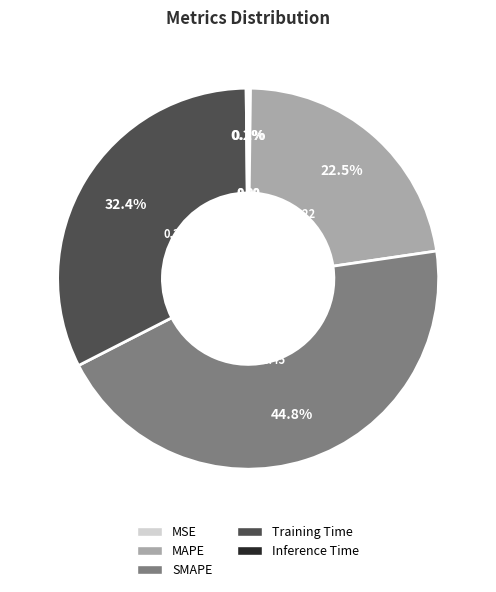

Which category has the biggest portion of the pie?

SMAPE